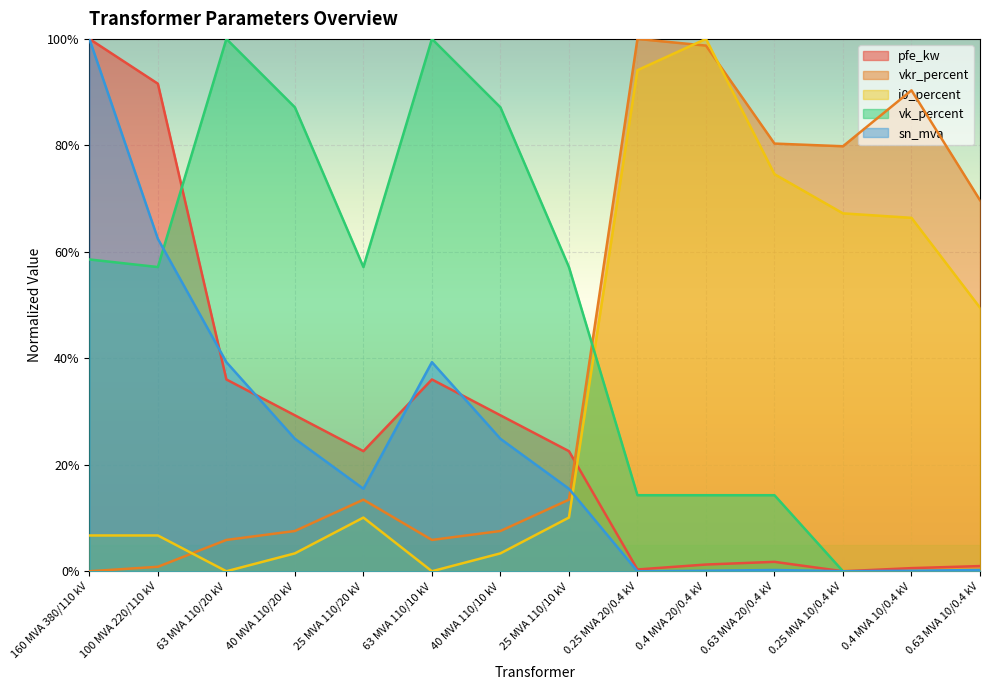

How many data points in sn_mva are above 0?

12